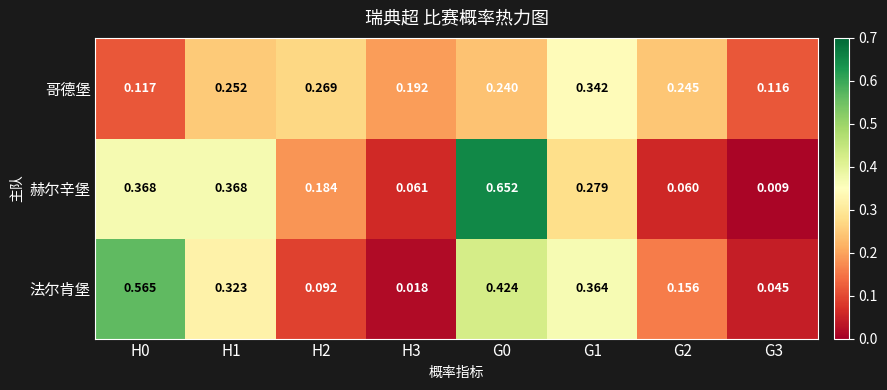

Which series has the largest total across all categories?

法尔肯堡